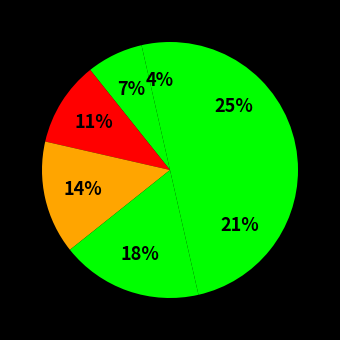

Count the number of slices in the pie.

7